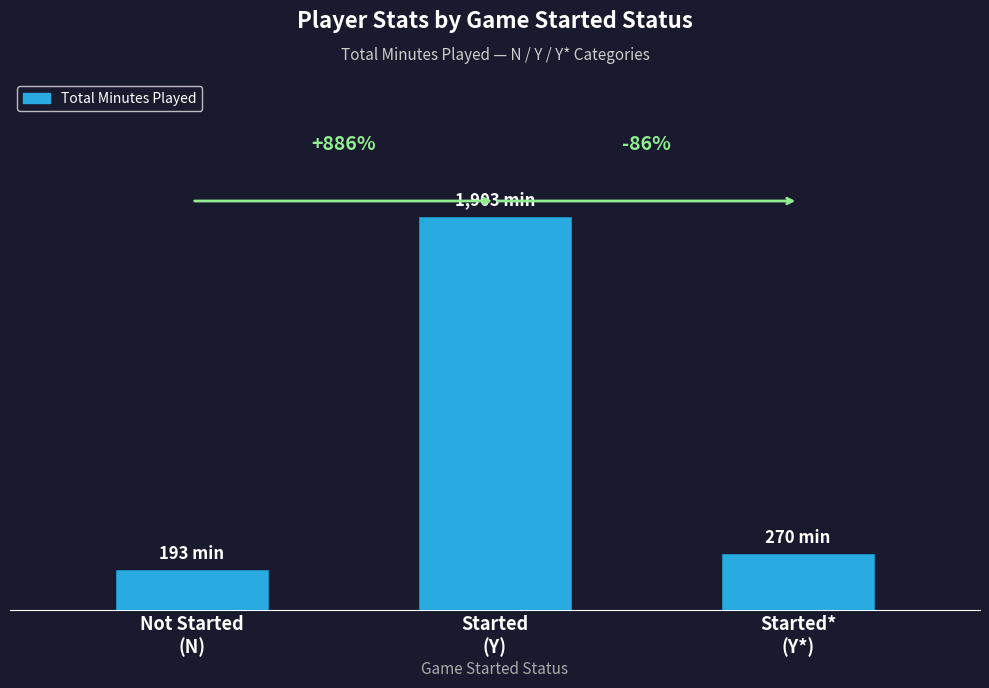

What is the label of the 3rd bar from the right?

Not Started
(N)